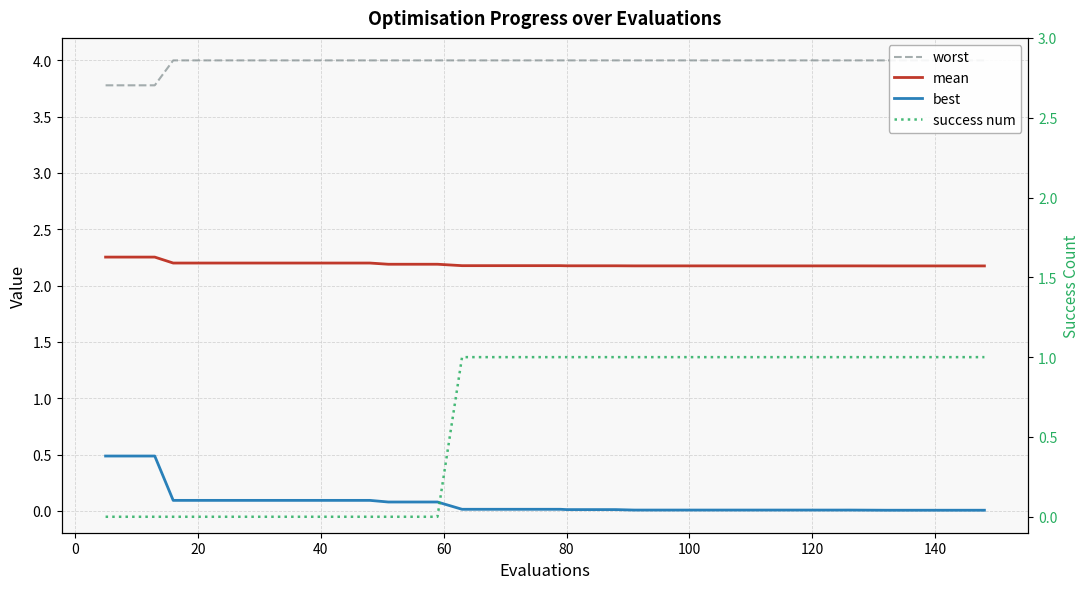

True or false: best has more than 2 points higher than both neighbors.

False